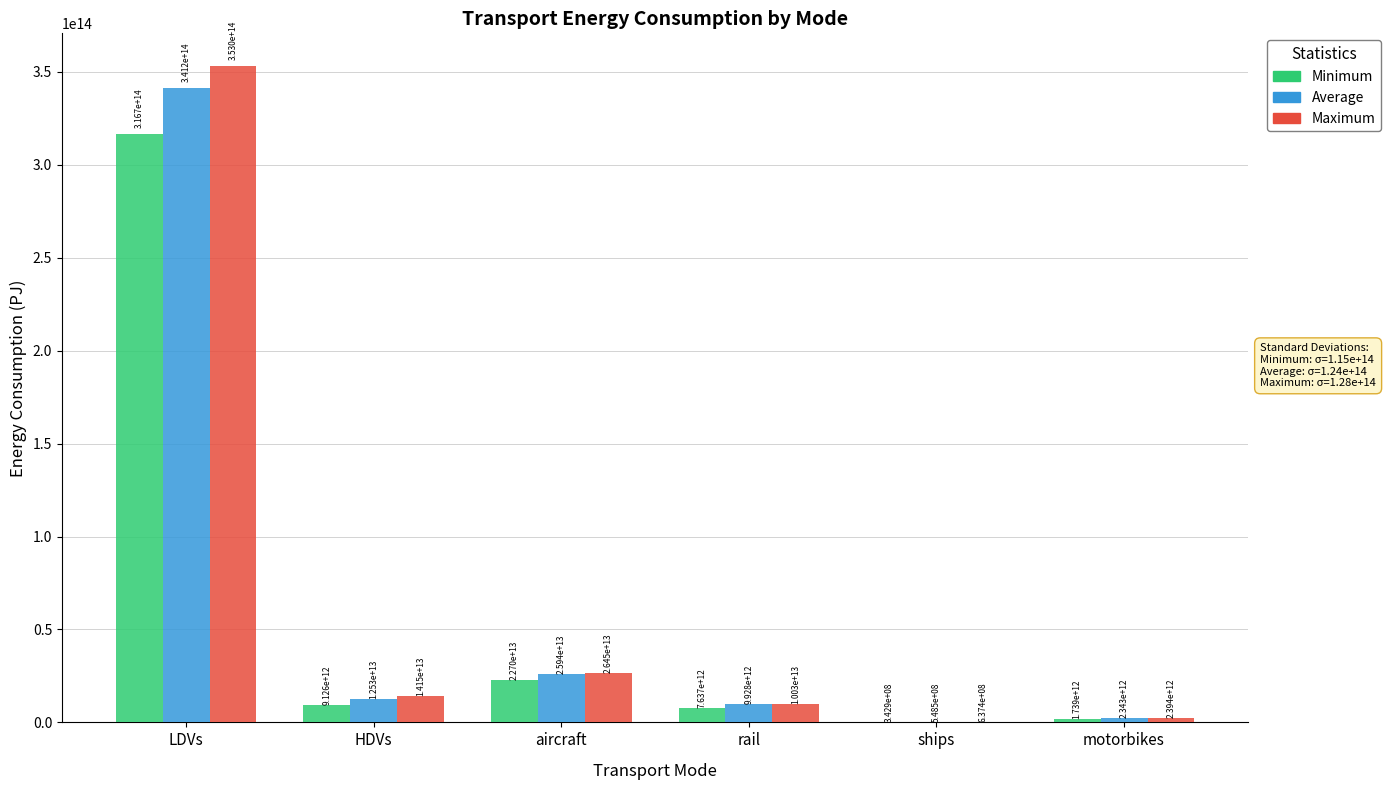

True or false: Maximum has a value of 10025405110985.2 at rail.

True